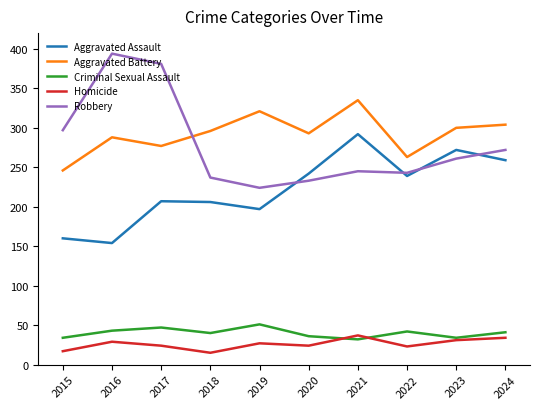

Is it true that Homicide equals 37 at 2021?

True